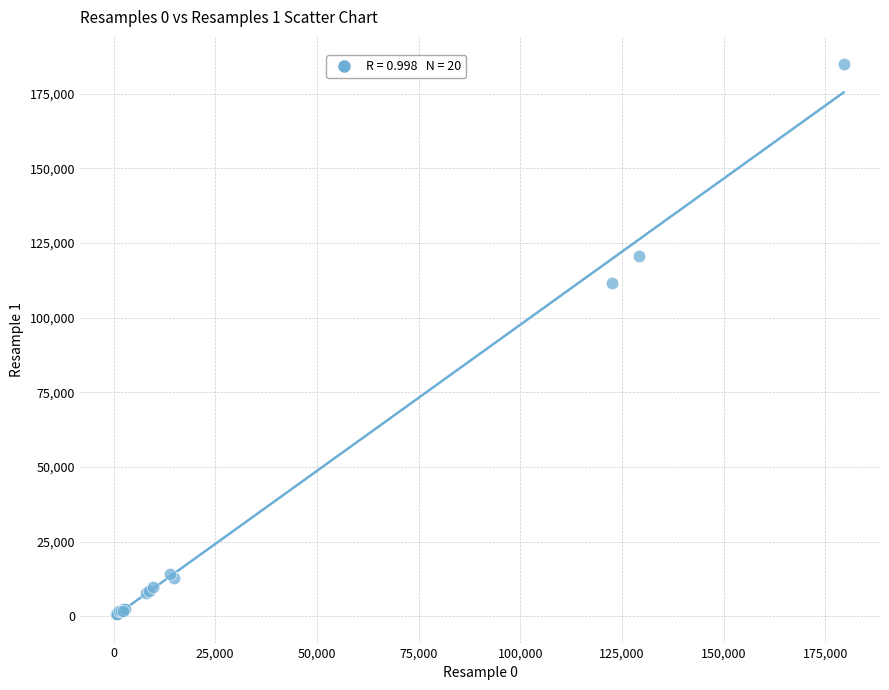

What Y value in the scatter plot is closest to 92712?

111761